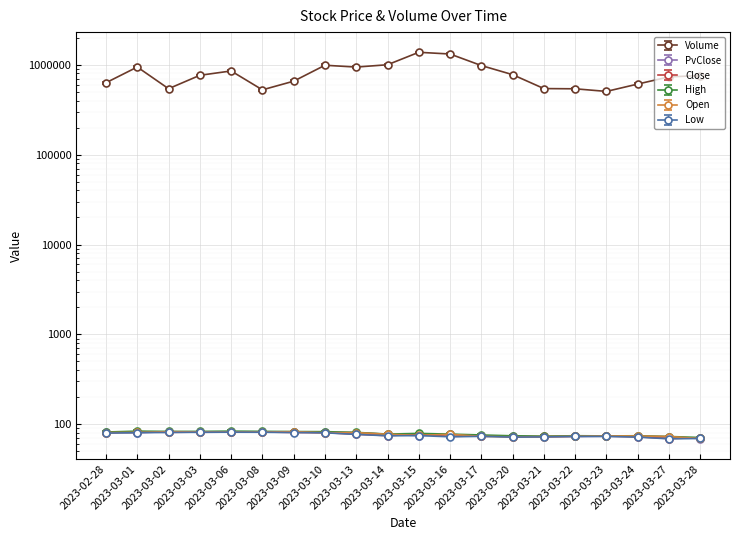

Reading left to right, list all the values displayed in this chart.

Volume: 2023-02-28=631395.0	2023-03-01=944461.0	2023-03-02=541772.0	2023-03-03=763974.0	2023-03-06=853818.0	2023-03-08=526294.0	2023-03-09=657102.0	2023-03-10=988318.0	2023-03-13=943201.0	2023-03-14=1001172.0	2023-03-15=1377491.0	2023-03-16=1317971.0	2023-03-17=980878.0	2023-03-20=776520.0	2023-03-21=543626.0	2023-03-22=540519.0	2023-03-23=505523.0	2023-03-24=610508.0	2023-03-27=733889.0	2023-03-28=757887.0
PvClose: 2023-02-28=81.1	2023-03-01=80.3	2023-03-02=82.8	2023-03-03=81.3	2023-03-06=81.8	2023-03-08=82.0	2023-03-09=82.1	2023-03-10=81.0	2023-03-13=80.7	2023-03-14=77.4	2023-03-15=74.7	2023-03-16=77.3	2023-03-17=73.2	2023-03-20=74.5	2023-03-21=72.4	2023-03-22=73.1	2023-03-23=73.7	2023-03-24=73.8	2023-03-27=72.4	2023-03-28=69.3
Close: 2023-02-28=80.3	2023-03-01=82.8	2023-03-02=81.3	2023-03-03=81.8	2023-03-06=82.0	2023-03-08=82.1	2023-03-09=81.0	2023-03-10=80.7	2023-03-13=77.4	2023-03-14=74.7	2023-03-15=77.3	2023-03-16=73.2	2023-03-17=74.5	2023-03-20=72.4	2023-03-21=73.1	2023-03-22=73.7	2023-03-23=73.8	2023-03-24=72.4	2023-03-27=69.3	2023-03-28=70.8
High: 2023-02-28=82.0	2023-03-01=83.8	2023-03-02=83.2	2023-03-03=83.3	2023-03-06=83.8	2023-03-08=83.4	2023-03-09=82.9	2023-03-10=82.7	2023-03-13=81.2	2023-03-14=77.7	2023-03-15=79.1	2023-03-16=77.7	2023-03-17=76.0	2023-03-20=74.4	2023-03-21=73.7	2023-03-22=74.5	2023-03-23=74.2	2023-03-24=74.5	2023-03-27=73.1	2023-03-28=71.2
Open: 2023-02-28=80.8	2023-03-01=81.2	2023-03-02=82.6	2023-03-03=82.2	2023-03-06=82.0	2023-03-08=82.0	2023-03-09=82.7	2023-03-10=80.5	2023-03-13=80.8	2023-03-14=77.4	2023-03-15=75.3	2023-03-16=77.3	2023-03-17=73.4	2023-03-20=72.4	2023-03-21=72.8	2023-03-22=73.5	2023-03-23=74.1	2023-03-24=74.1	2023-03-27=73.1	2023-03-28=69.4
Low: 2023-02-28=79.7	2023-03-01=80.7	2023-03-02=81.0	2023-03-03=81.5	2023-03-06=81.6	2023-03-08=81.5	2023-03-09=80.8	2023-03-10=80.3	2023-03-13=77.1	2023-03-14=74.4	2023-03-15=74.8	2023-03-16=72.5	2023-03-17=73.4	2023-03-20=71.9	2023-03-21=72.4	2023-03-22=73.2	2023-03-23=73.2	2023-03-24=71.9	2023-03-27=68.8	2023-03-28=69.4